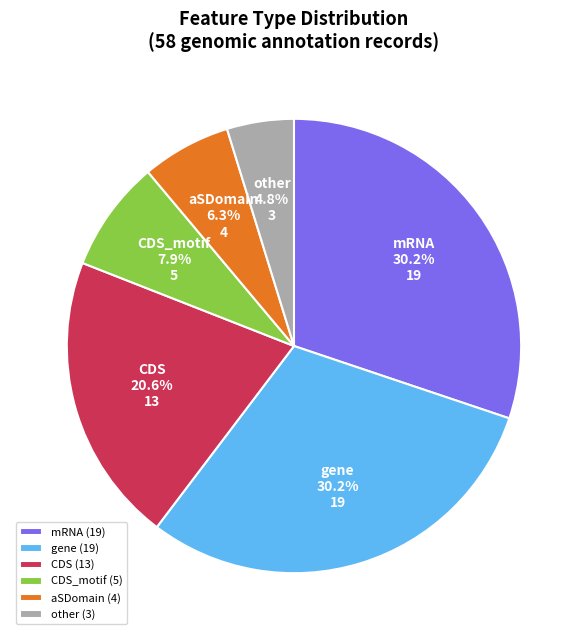

To the nearest percent, what is the combined percentage of mRNA and CDS?

51%